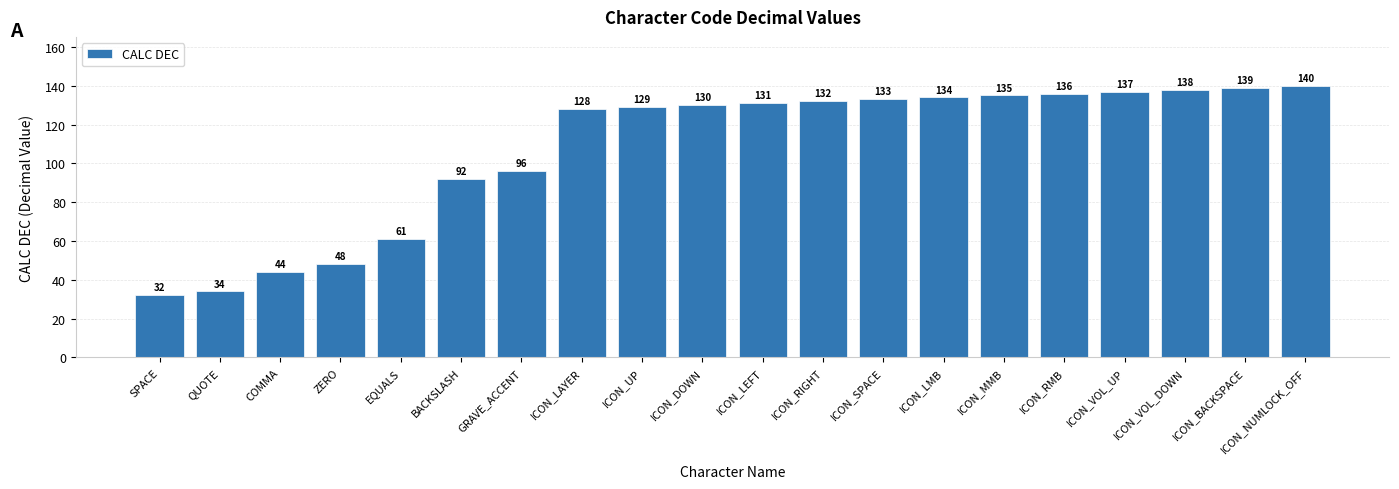

What is the average value?

107